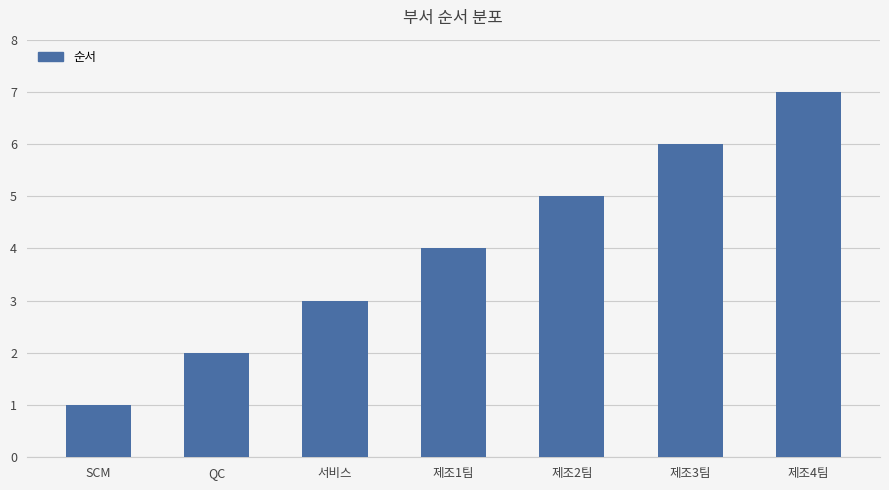

Which category has the highest value across all series?

제조4팀